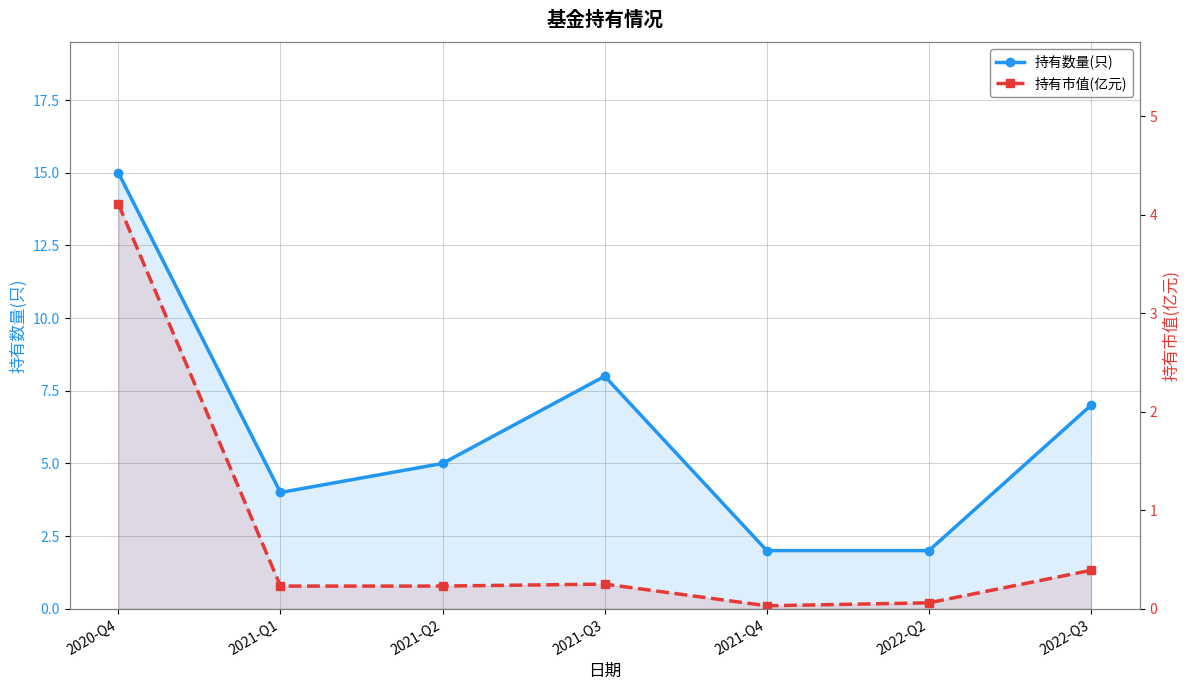

True or false: 持有市值(亿元) has a value of 0.2 at 2021-Q2.

True